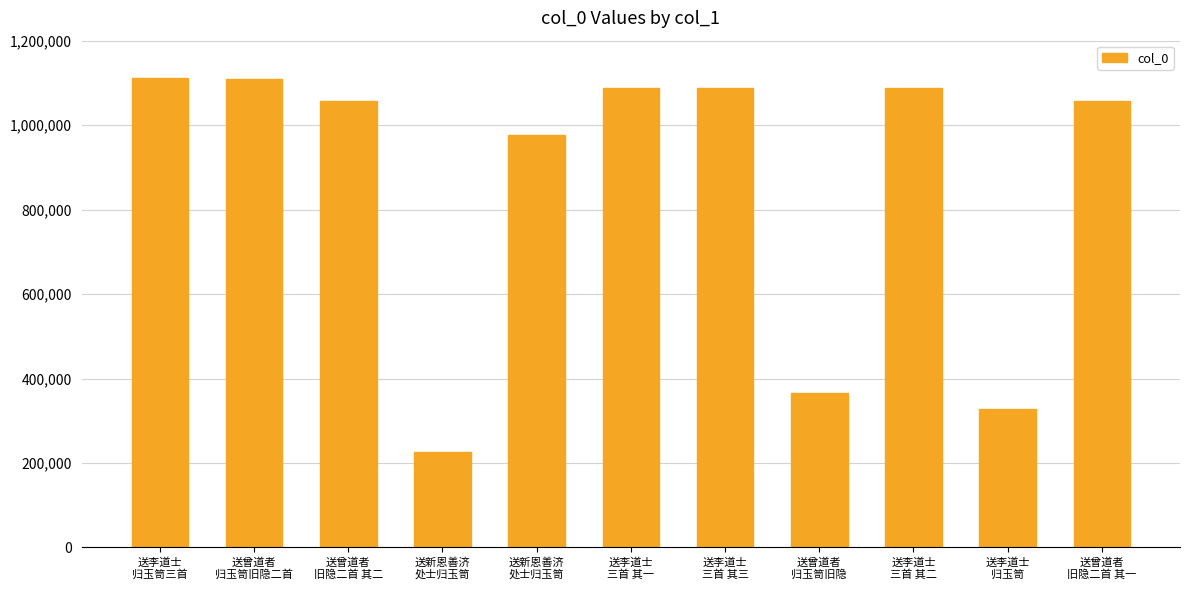

Are the bars horizontal?

No